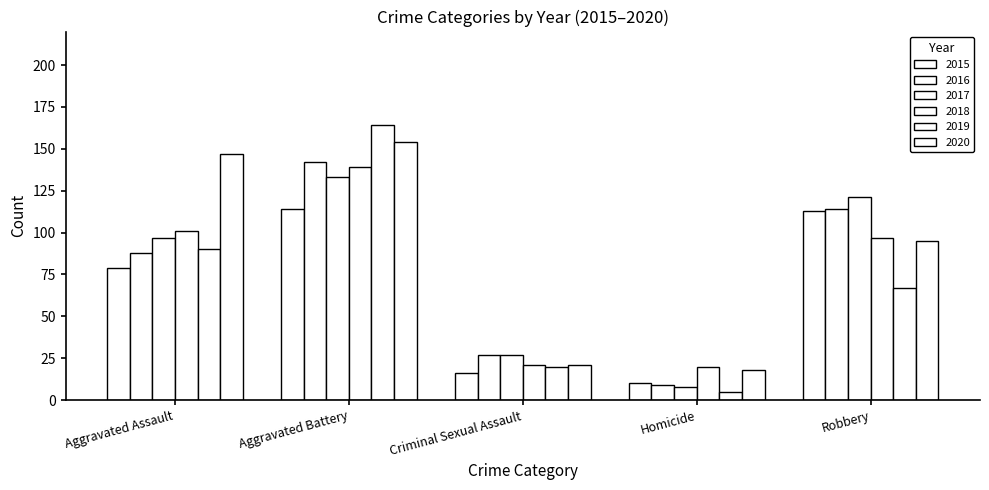

Are the bars grouped side by side (vs. stacked)?

Yes